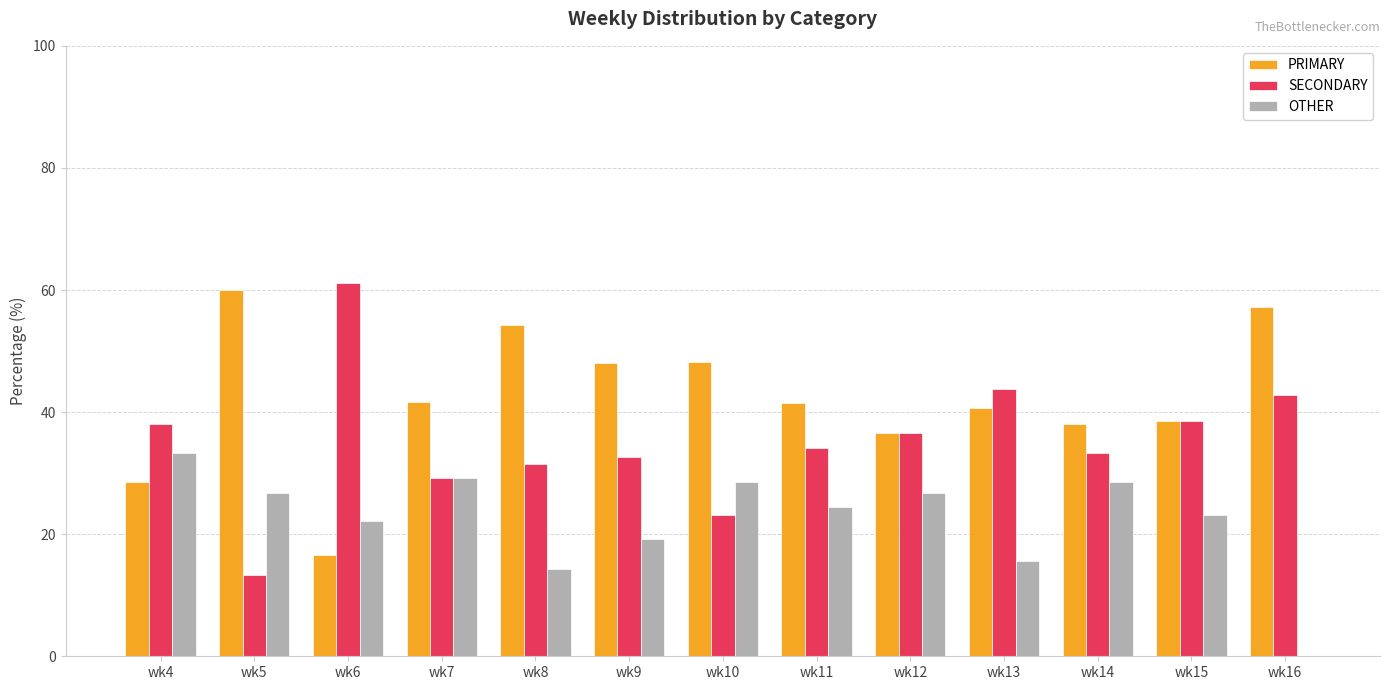

True or false: SECONDARY has a value of 53.7 at wk14.

False